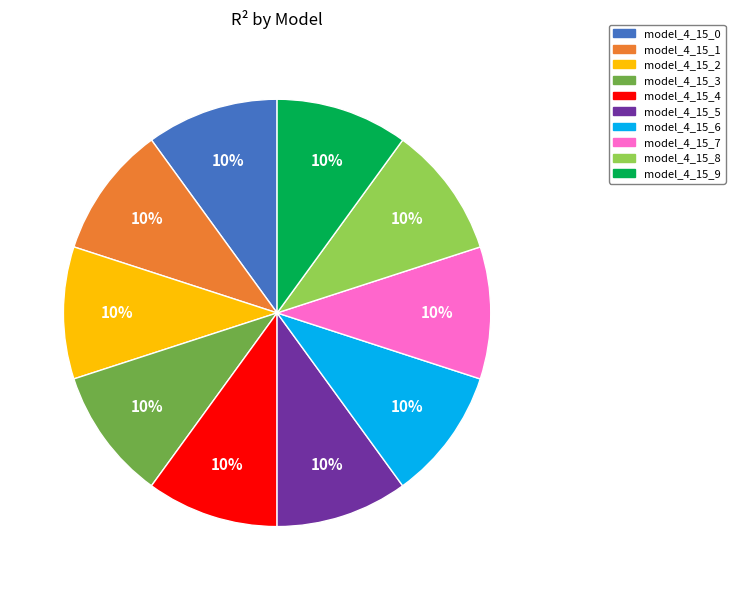

True or false: model_4_15_9 accounts for 4% of the total.

False